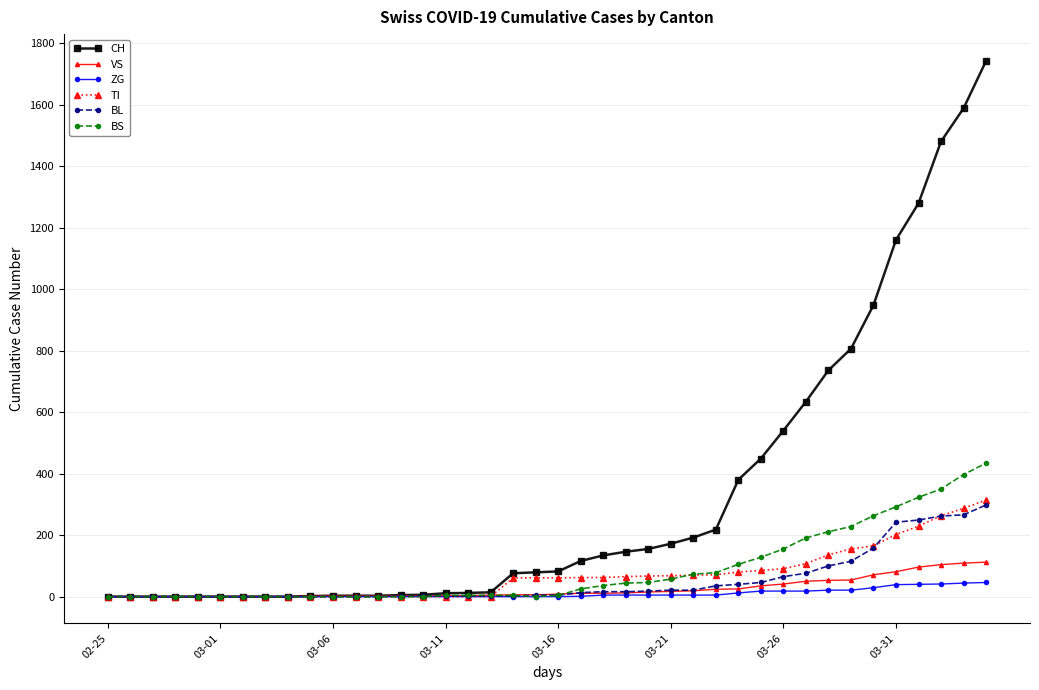

Does the chart display data point markers on the line(s)?

Yes